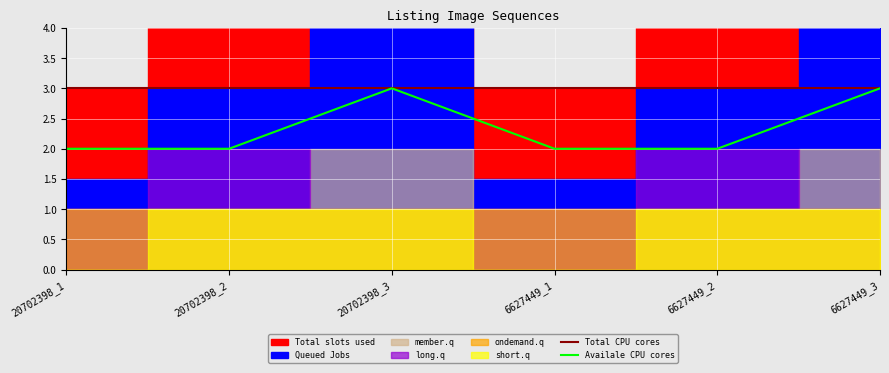

What is the sum of the Total CPU cores values at 20702398_2 and 20702398_1?

6